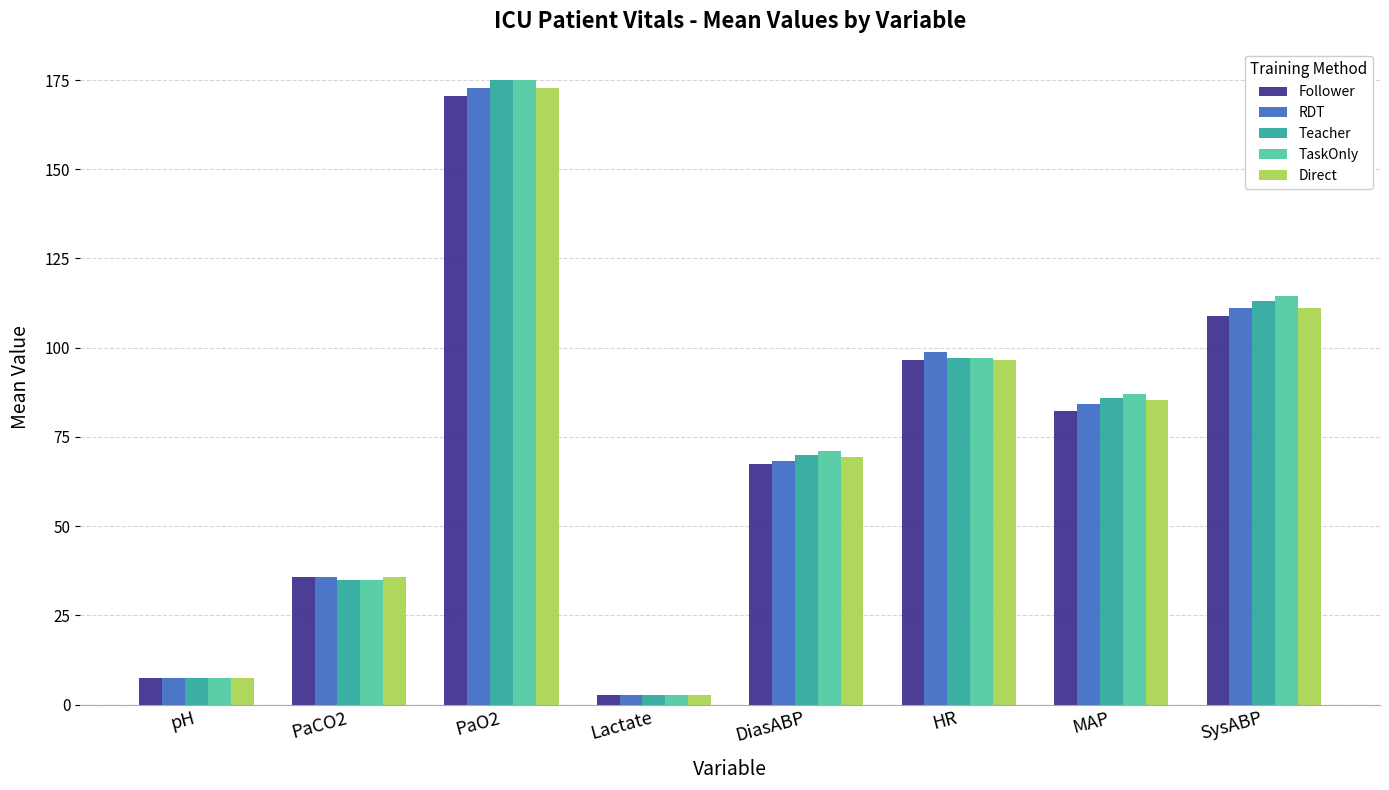

Between PaCO2 and DiasABP, which series saw the biggest shift?

TaskOnly